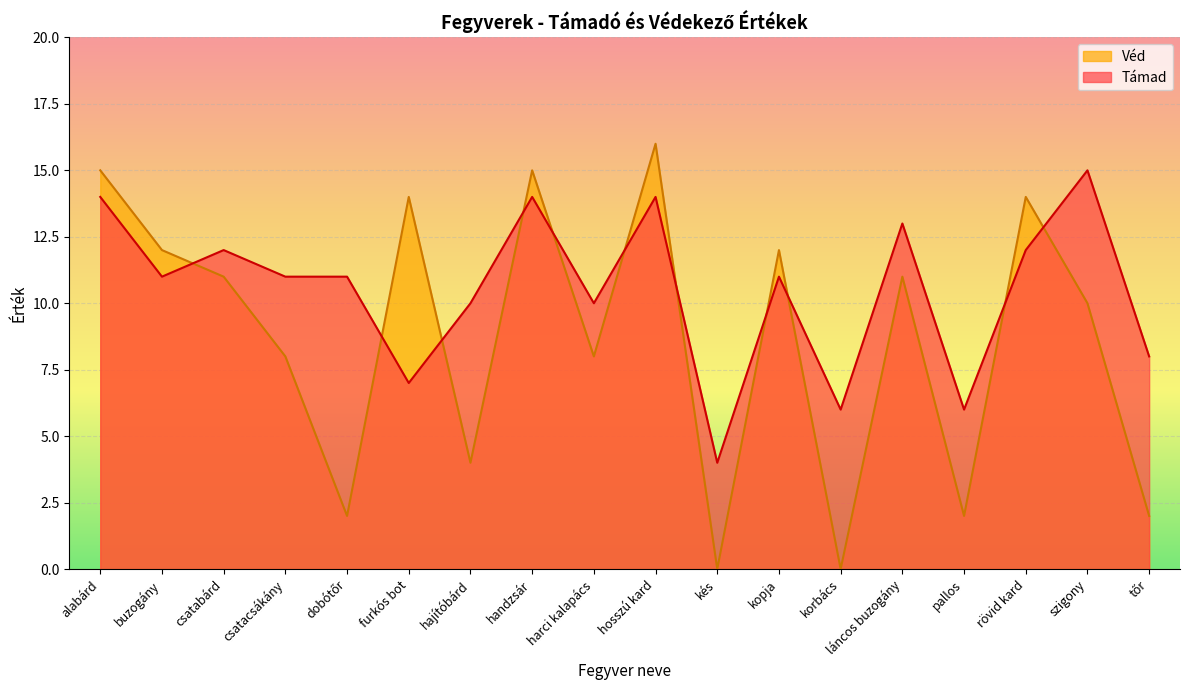

The Támad series shows 10 at harci kalapács. True or false?

True